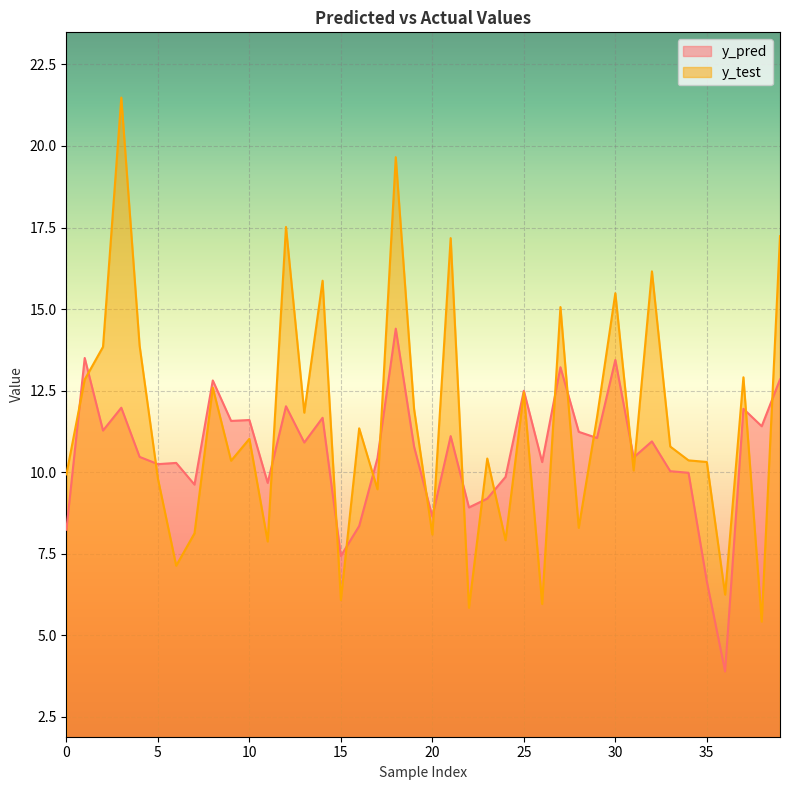

After their last crossing, which series has the higher values: y_test or y_pred?

y_test